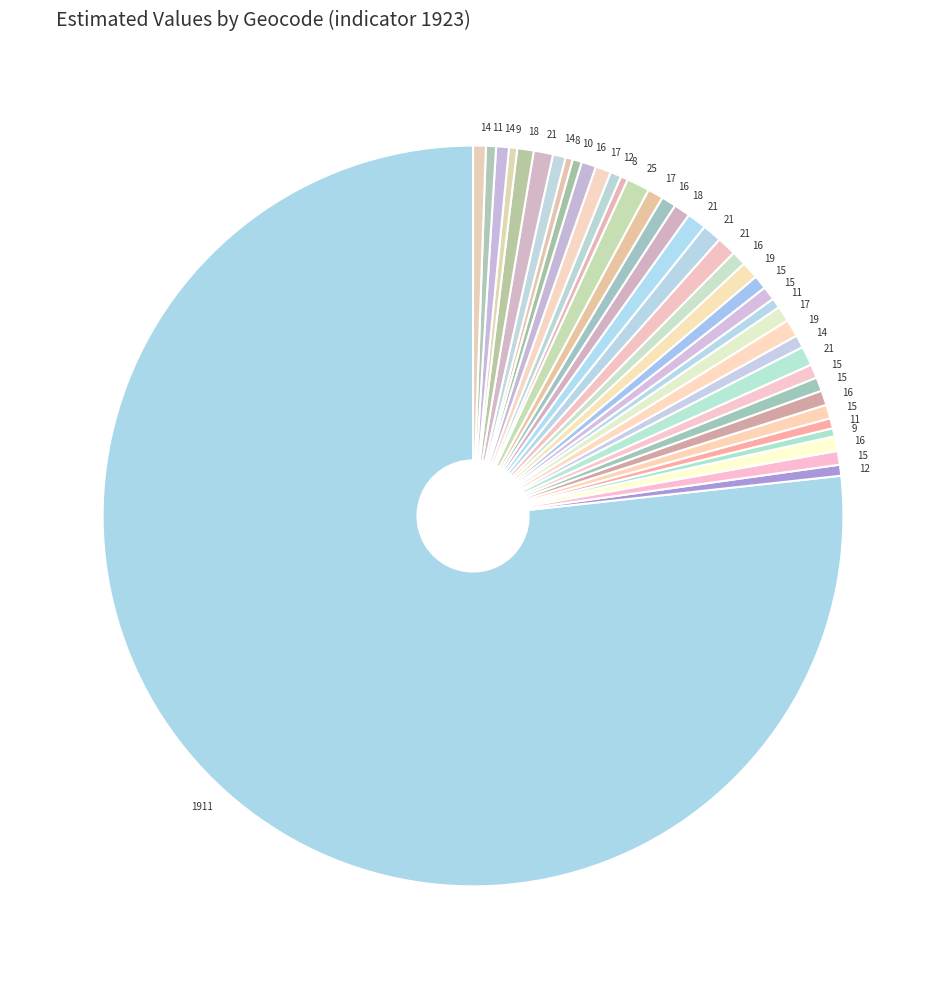

Is there any slice that represents more than half of the pie?

Yes